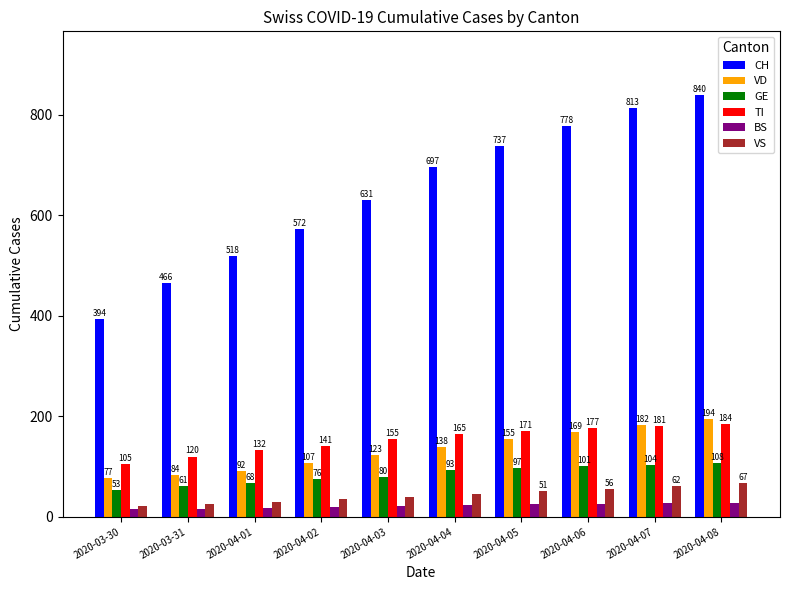

What is the sum of all VS values?

432